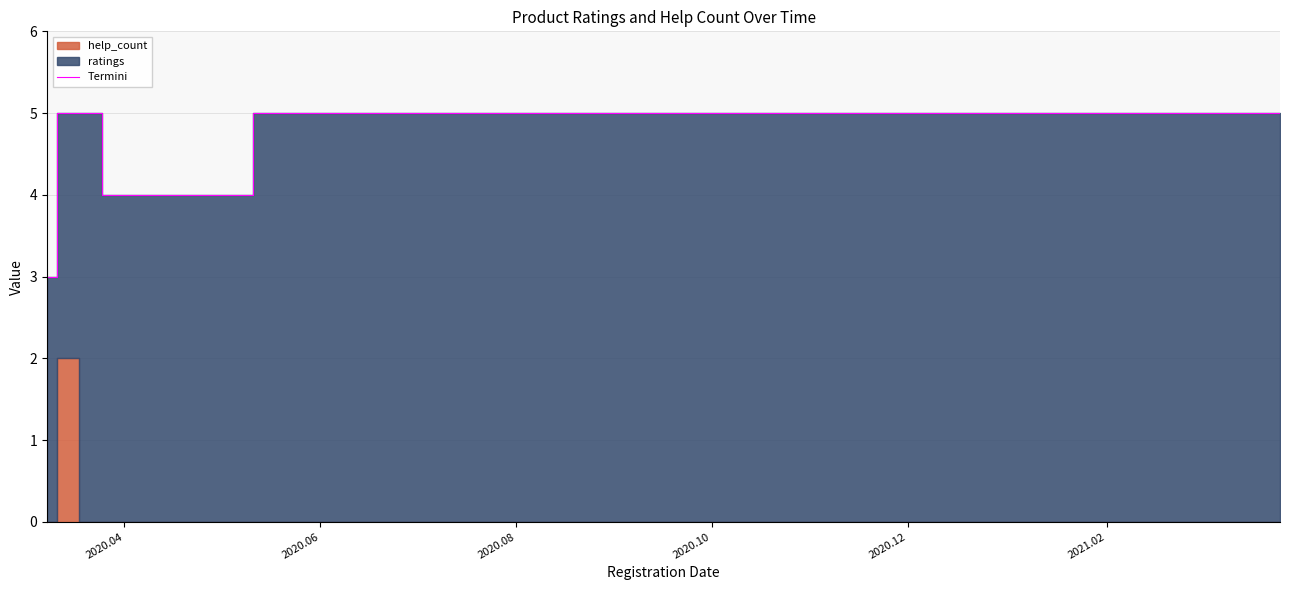

How many data points does each series have?

13